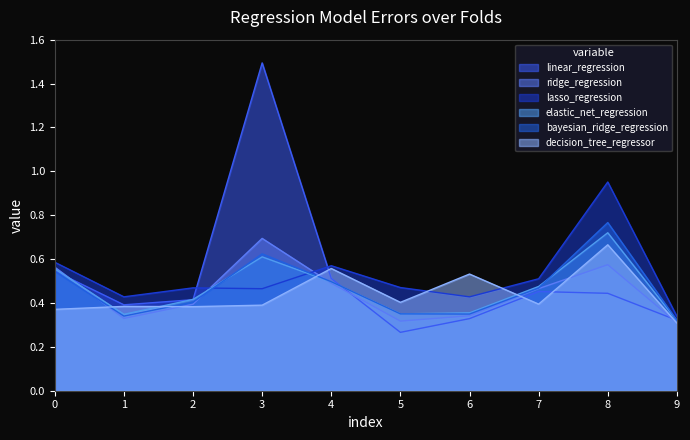

What is the maximum value for ridge_regression?

0.7